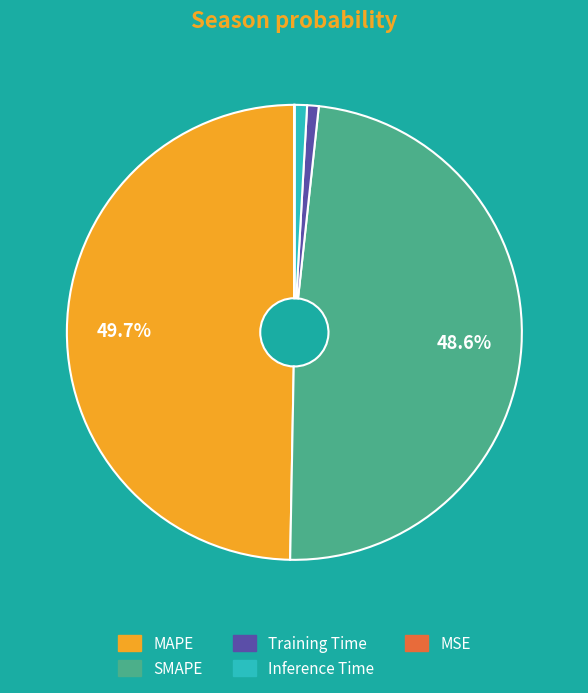

To the nearest percent, what portion does MAPE represent?

50%